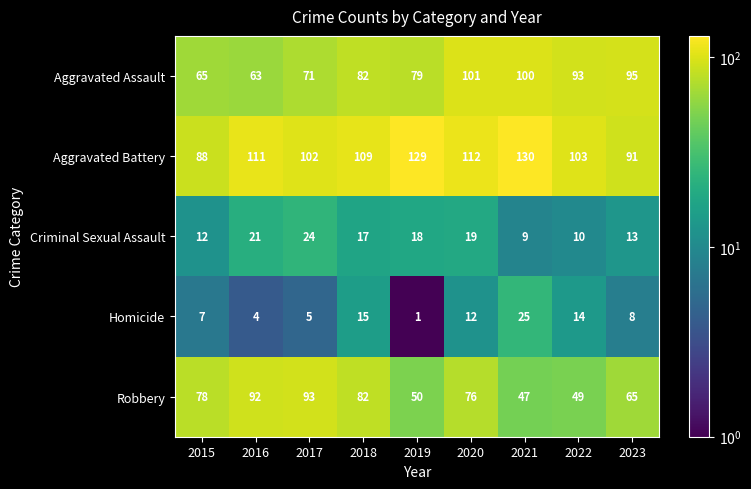

Which series has the largest range (max minus min)?

Robbery